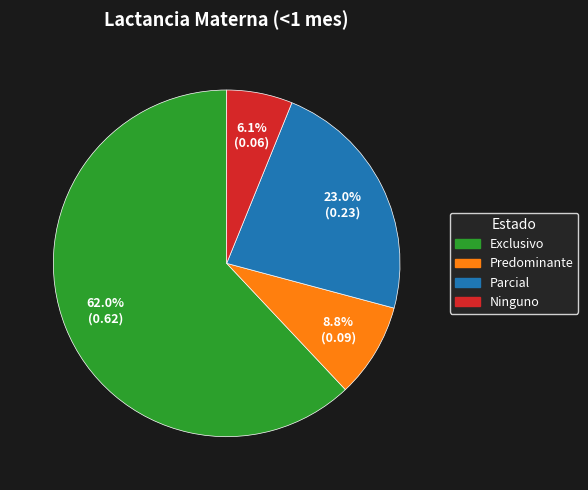

Count the number of slices in the pie.

4